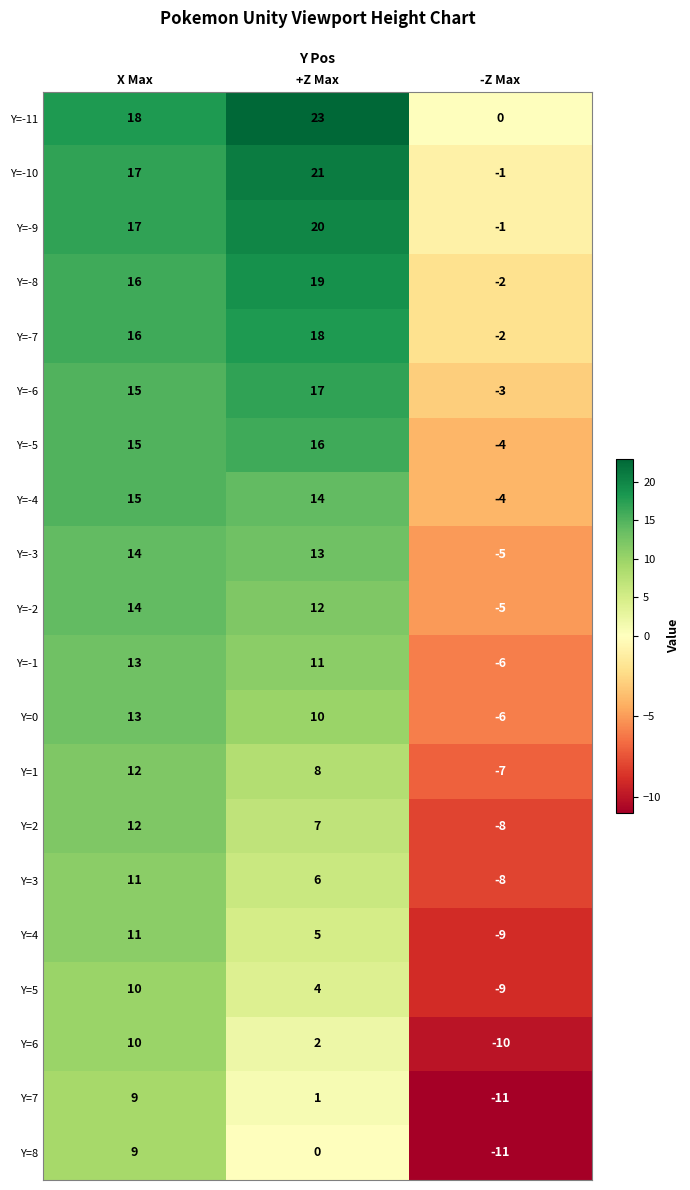

At which label does Y=2 first exceed 7?

X Max